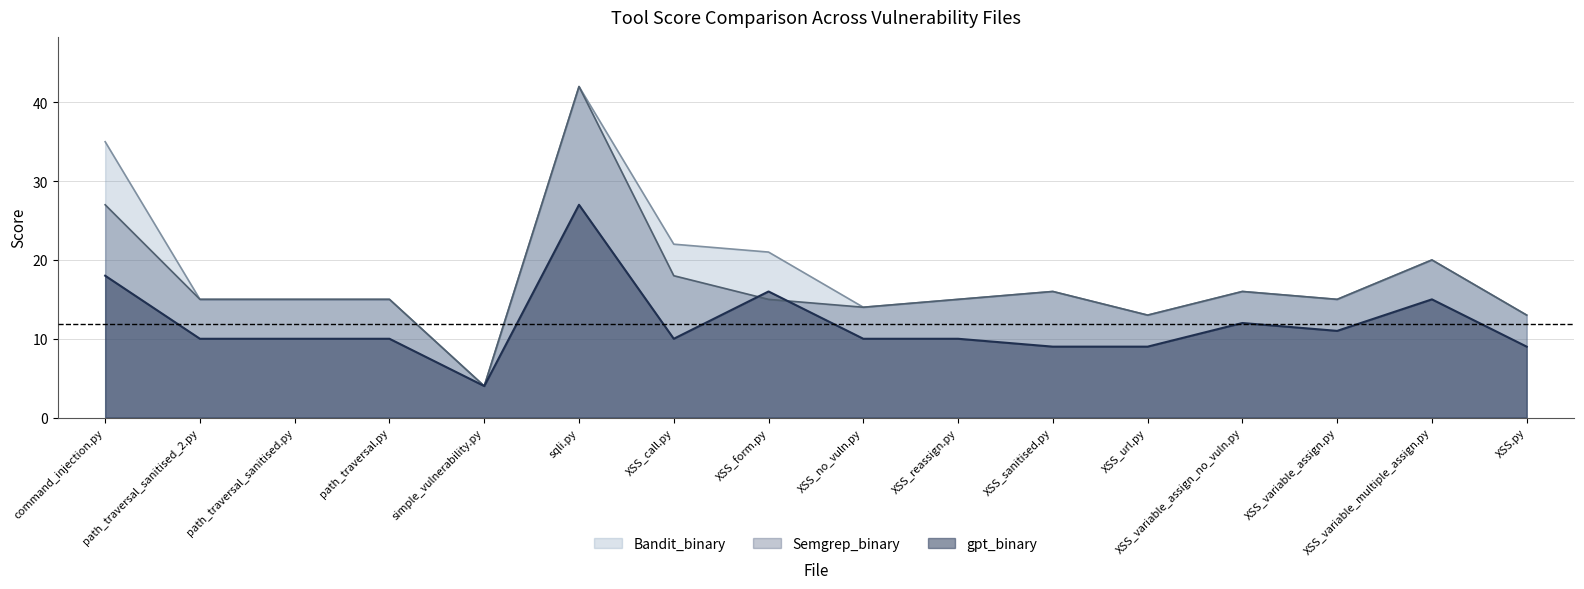

At which category does gpt_binary reach its first local valley?

simple_vulnerability.py